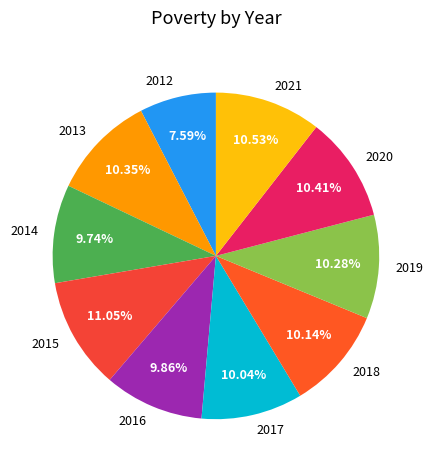

To the nearest percent, what is the difference between the 2017 and 2012 slice percentages?

2%